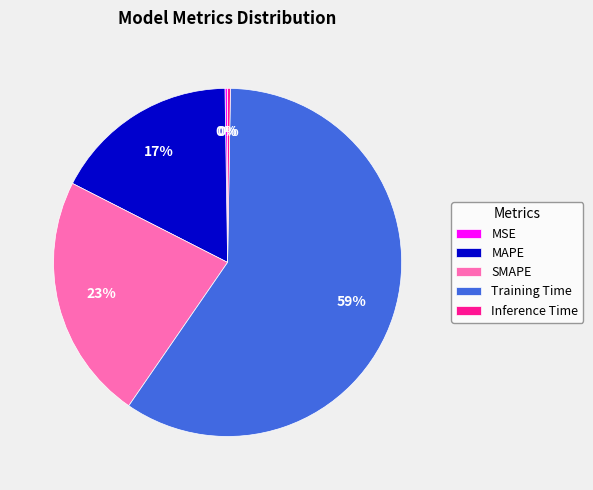

What is the largest slice in the pie chart?

Training Time